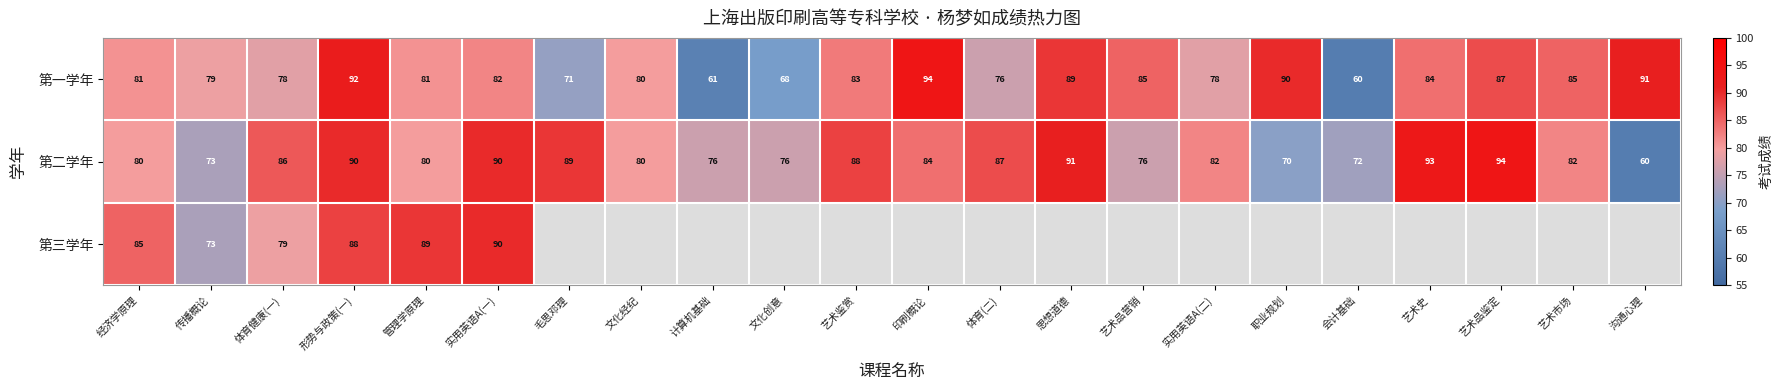

What is the spread (max minus min) of values at 形势与政策(一)?

4